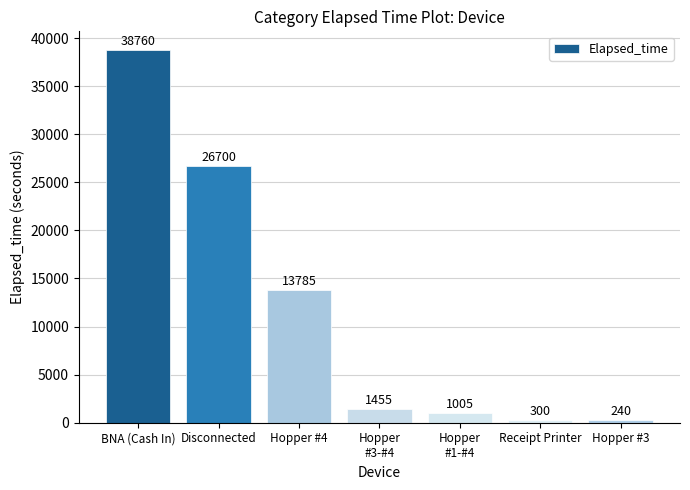

The chart shows a value of 13785 at Hopper #4. True or false?

True